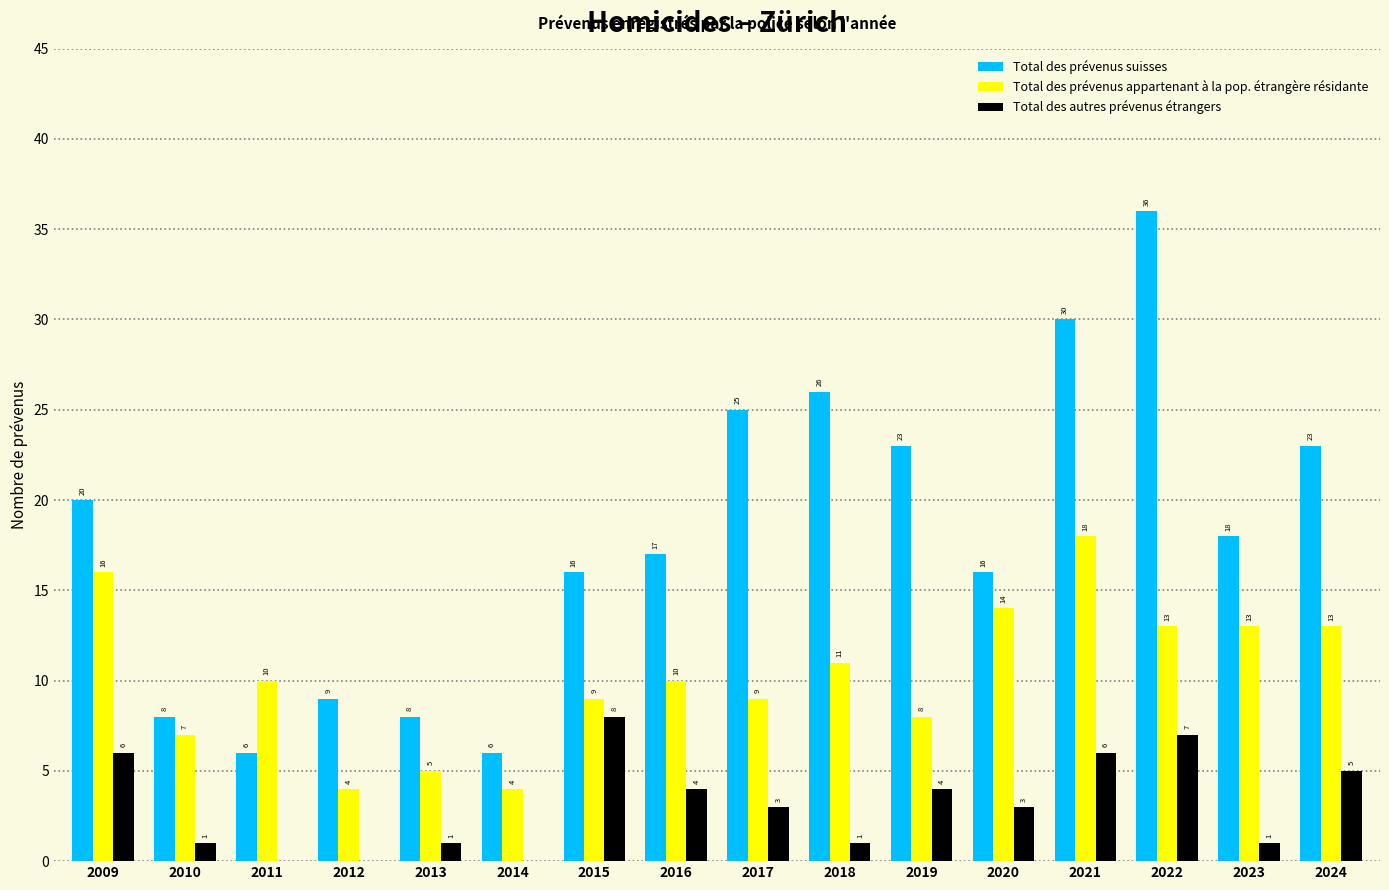

Which series has the largest total across all categories?

Total des prévenus suisses